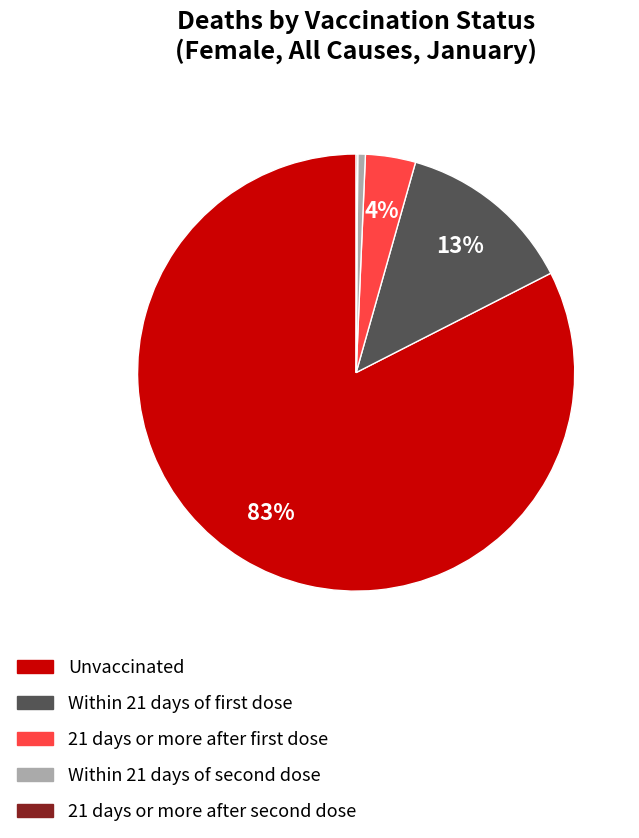

Which category has the biggest portion of the pie?

Unvaccinated